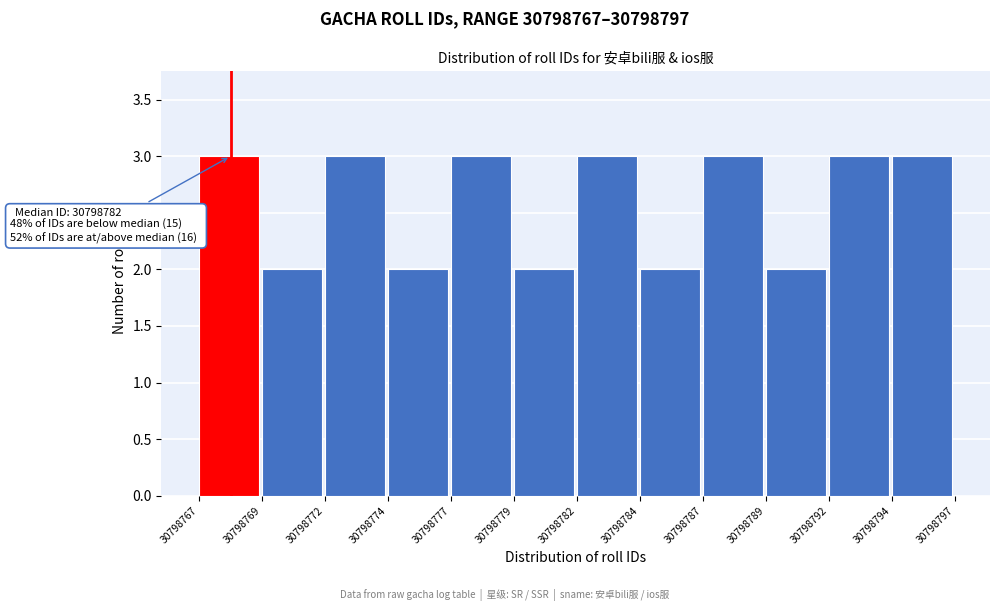

Reading left to right, list all the values displayed in this chart.

3	2	3	2	3	2	3	2	3	2	3	3